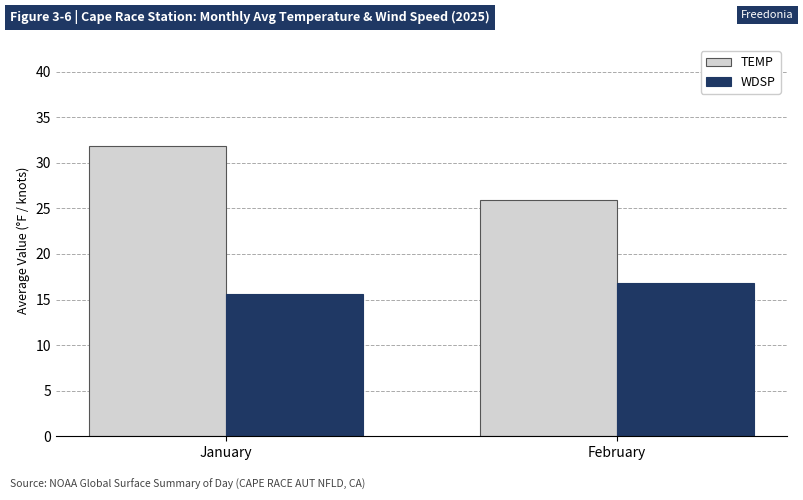

Count the number of categories in the chart.

2